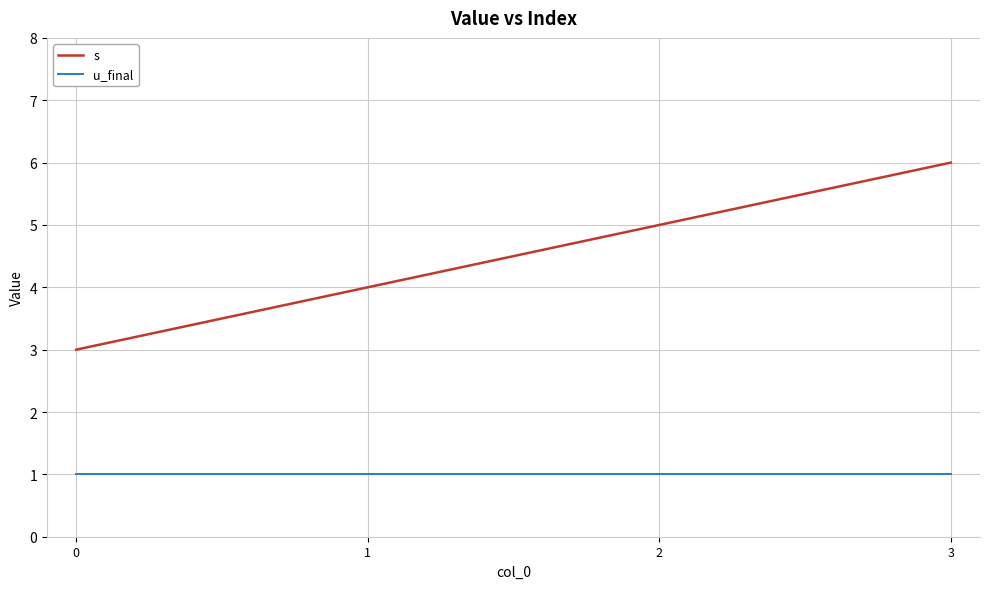

What is the difference between the s values at 3 and 1?

2